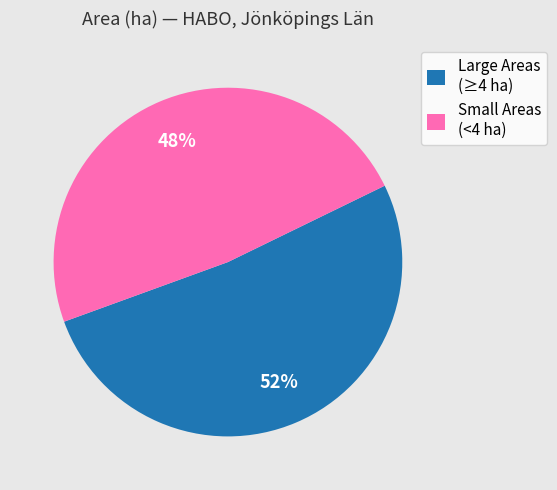

Which slice is the smallest?

Small Areas (<4 ha)